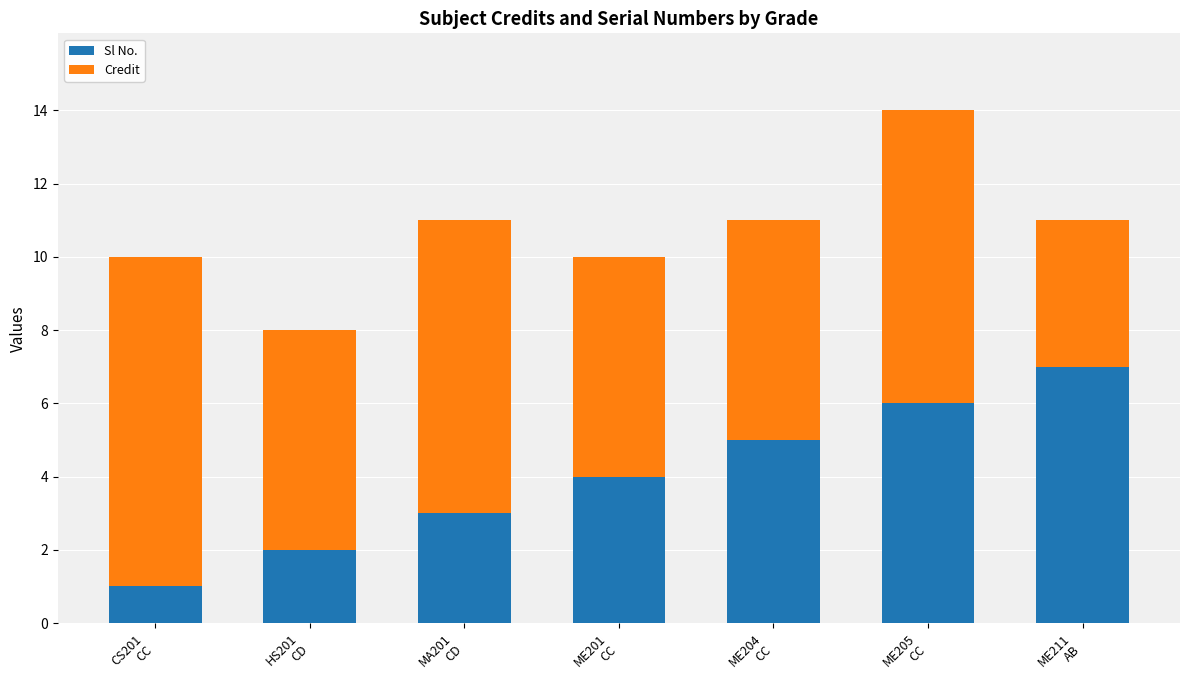

Reading right to left, transcribe the values for Sl No..

7	6	5	4	3	2	1